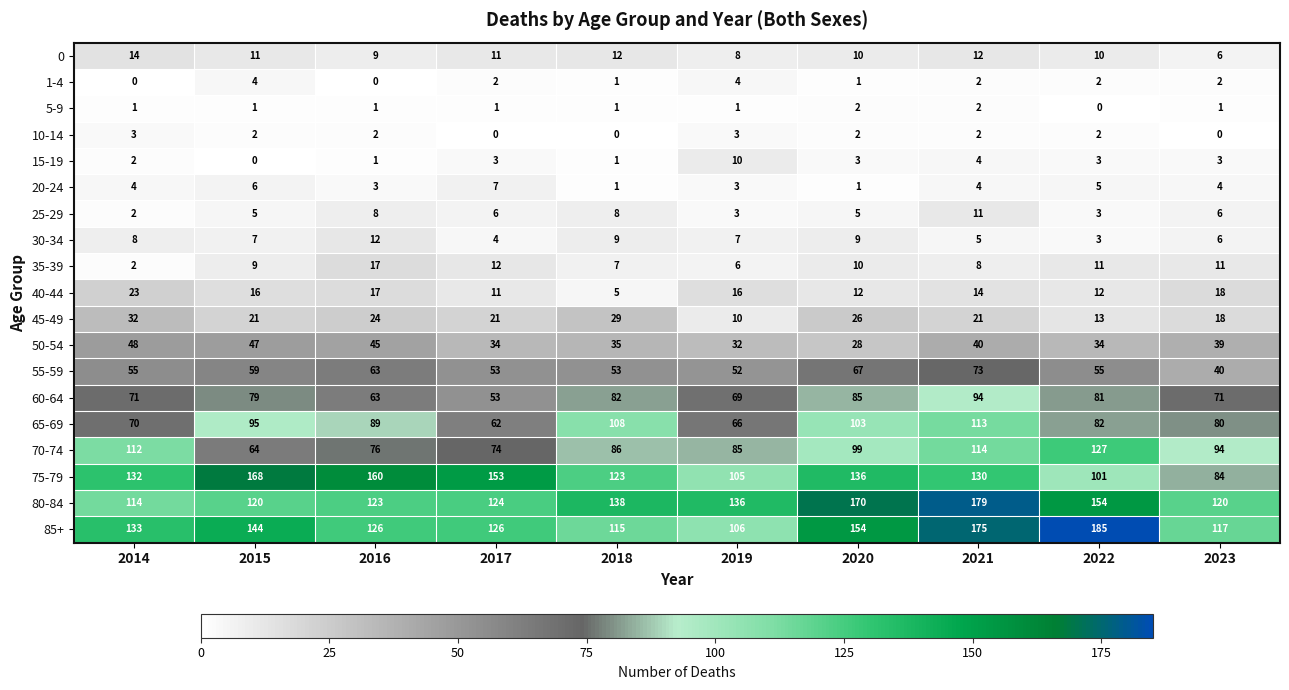

Is it true that 20-24 equals 1 at 2019?

False